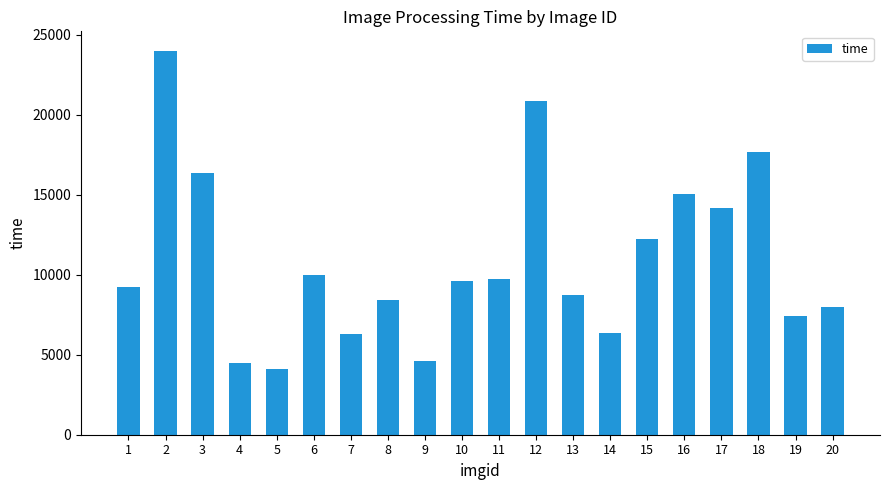

Between 19 and 13, which is larger?

13